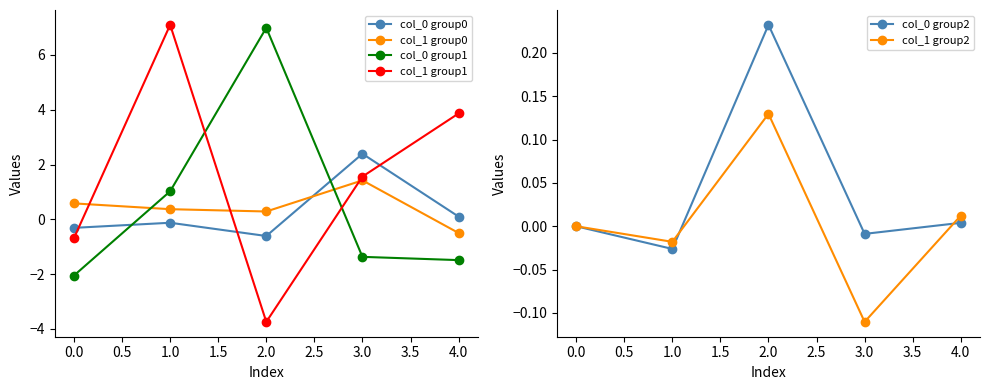

At which category does col_0 group1 reach its first local peak?

2.0